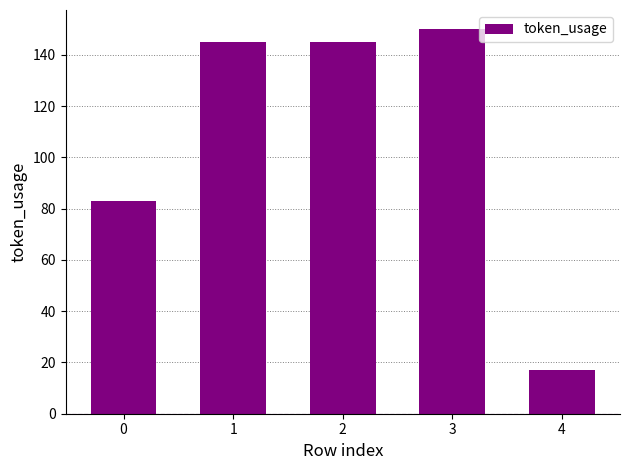

Reading left to right, transcribe all the data shown in this chart.

0=83	1=145	2=145	3=150	4=17